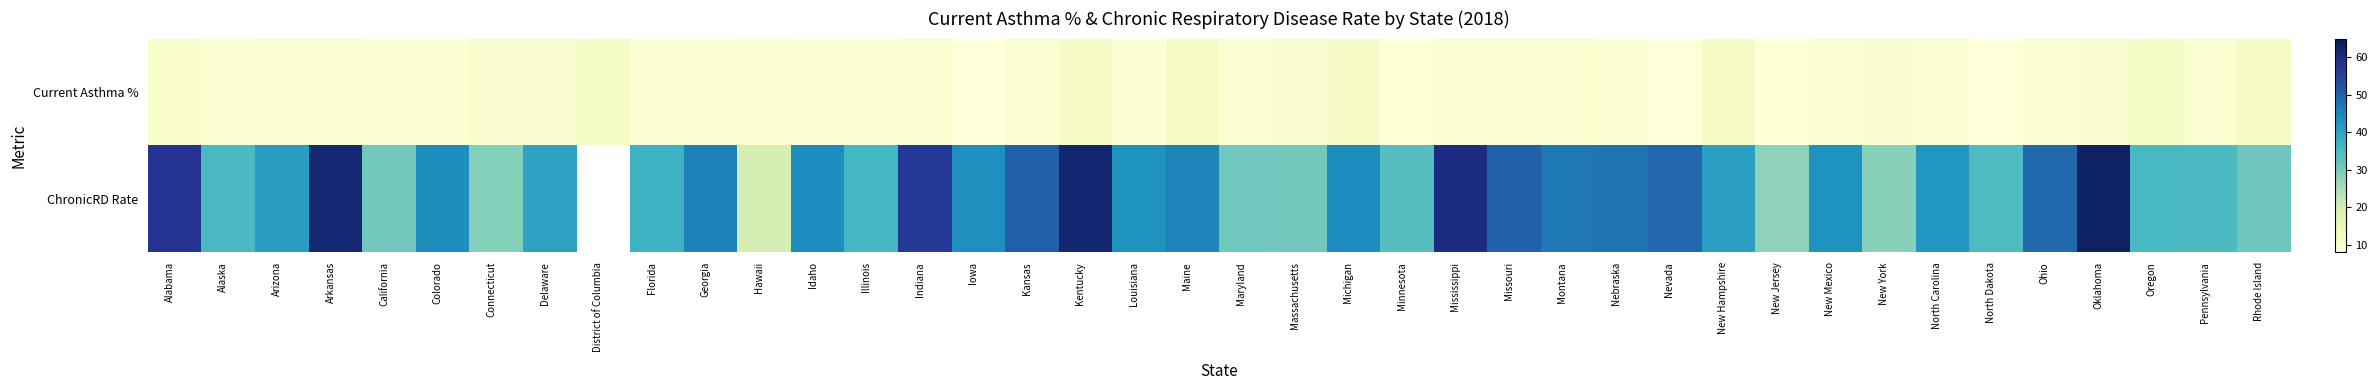

Which series has the largest range (max minus min)?

ChronicRD Rate